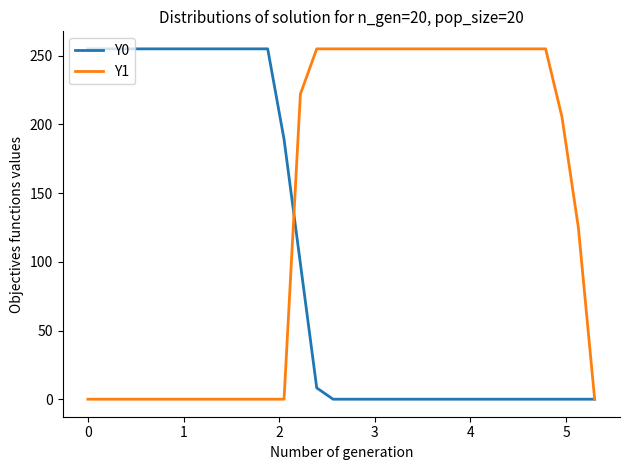

What is the maximum value for Y1?

255.0